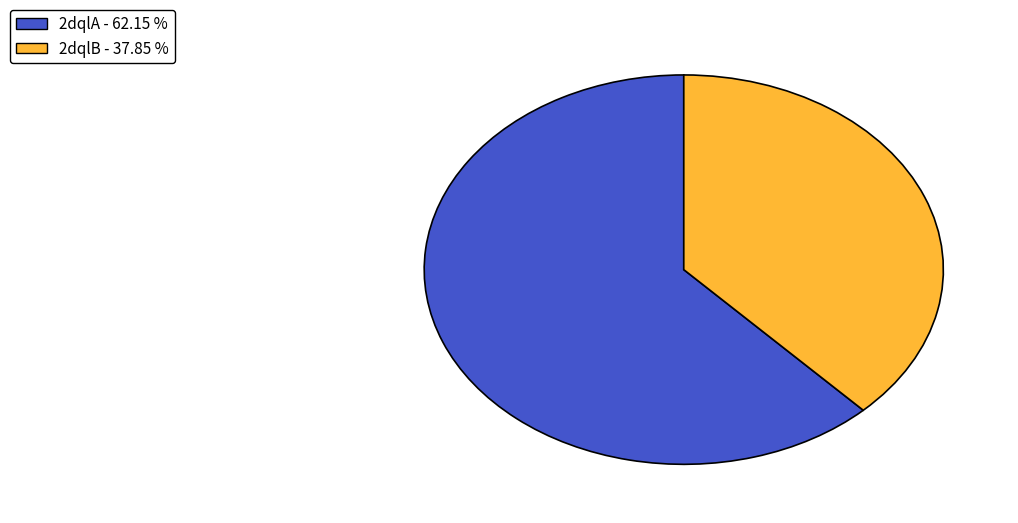

Approximately how many times larger is the value at 2dqlA compared to 2dqlB?

1.6